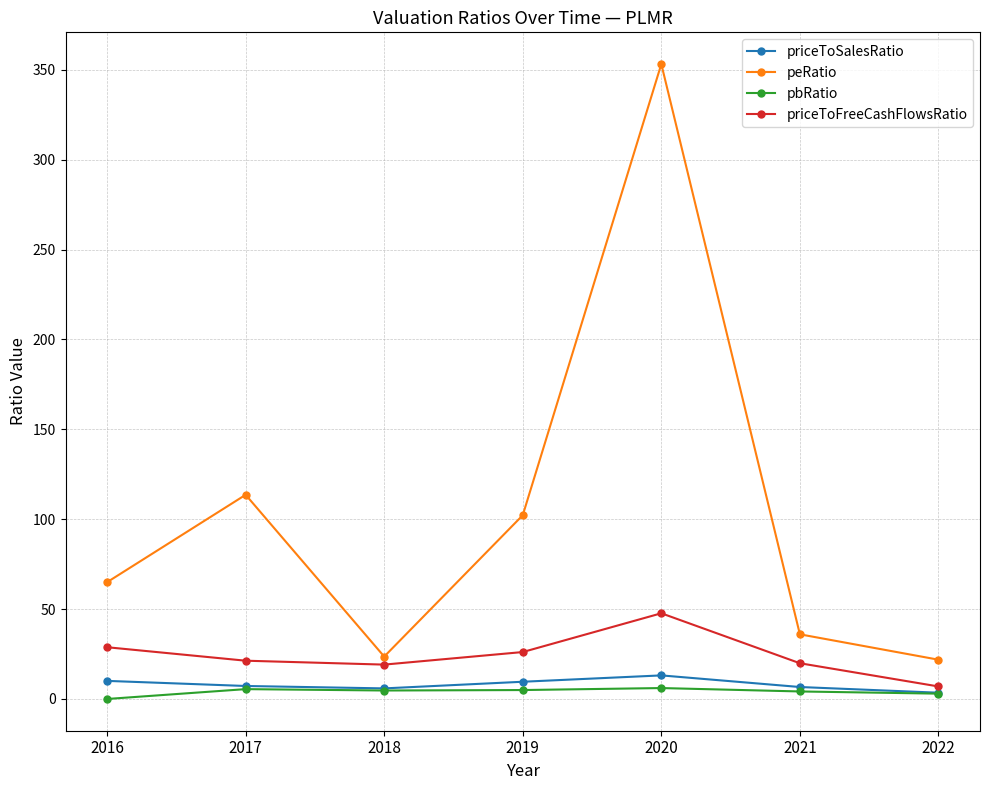

Which series has the widest spread of values?

peRatio